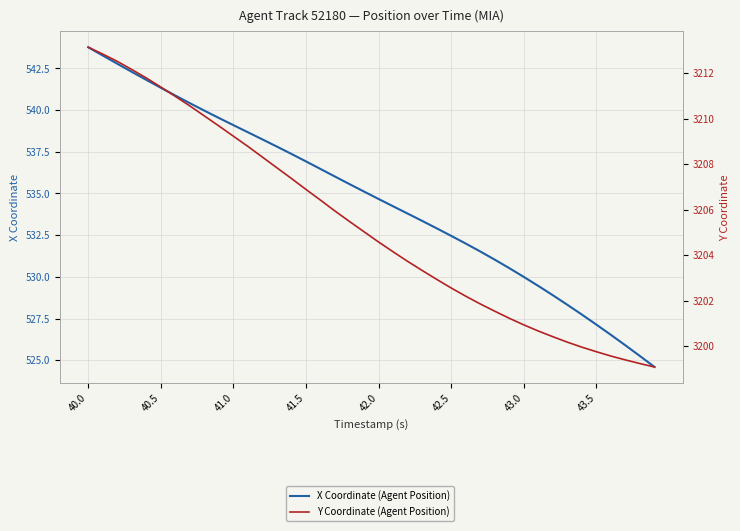

True or false: Y Coordinate (Agent Position) and X Coordinate (Agent Position) cross at least once.

False